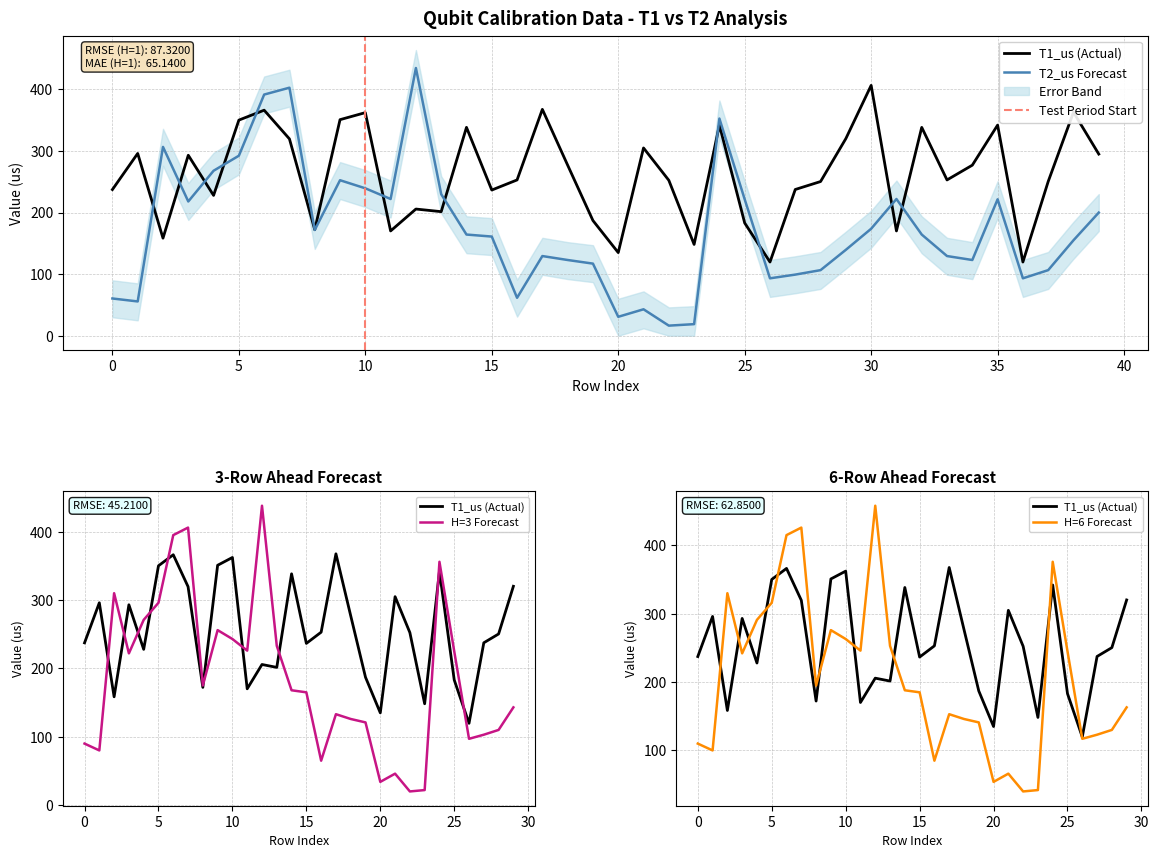

Is it true that T1_us equals 277.0 at 18?

True